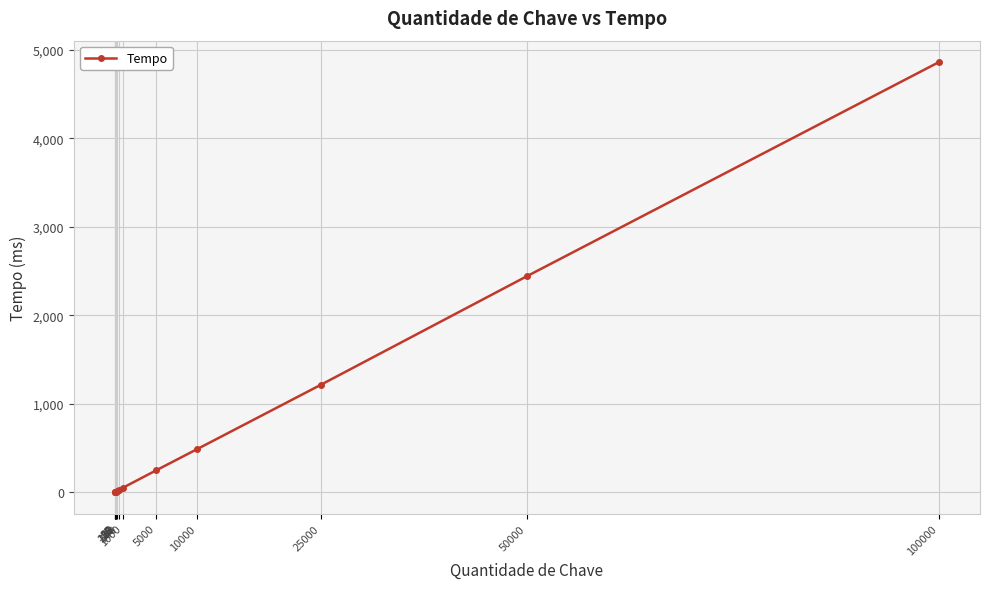

The chart shows a value of 7 at 125. True or false?

True